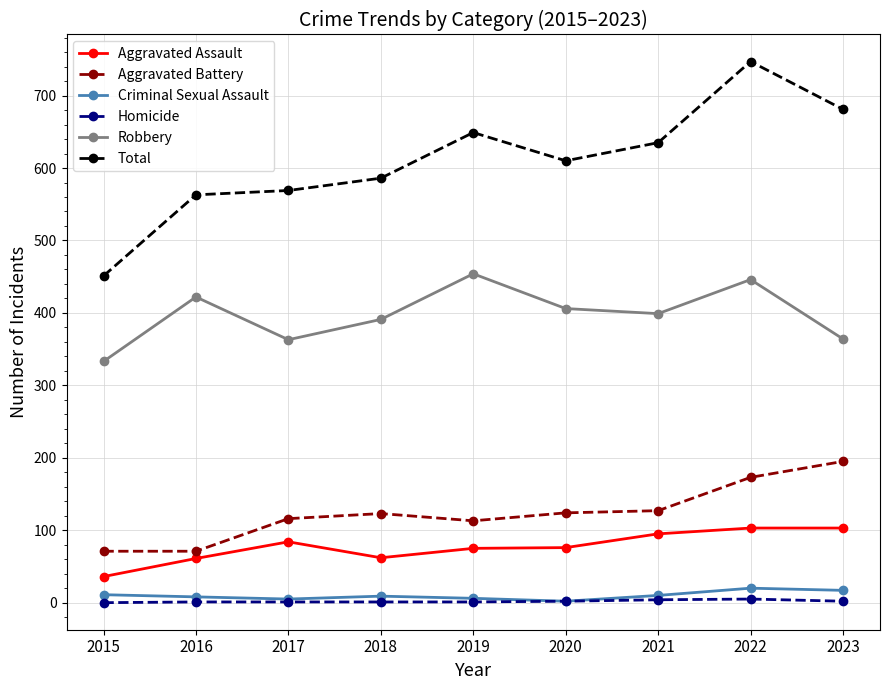

What value does the Total series have at 2022, to the nearest 10?

750